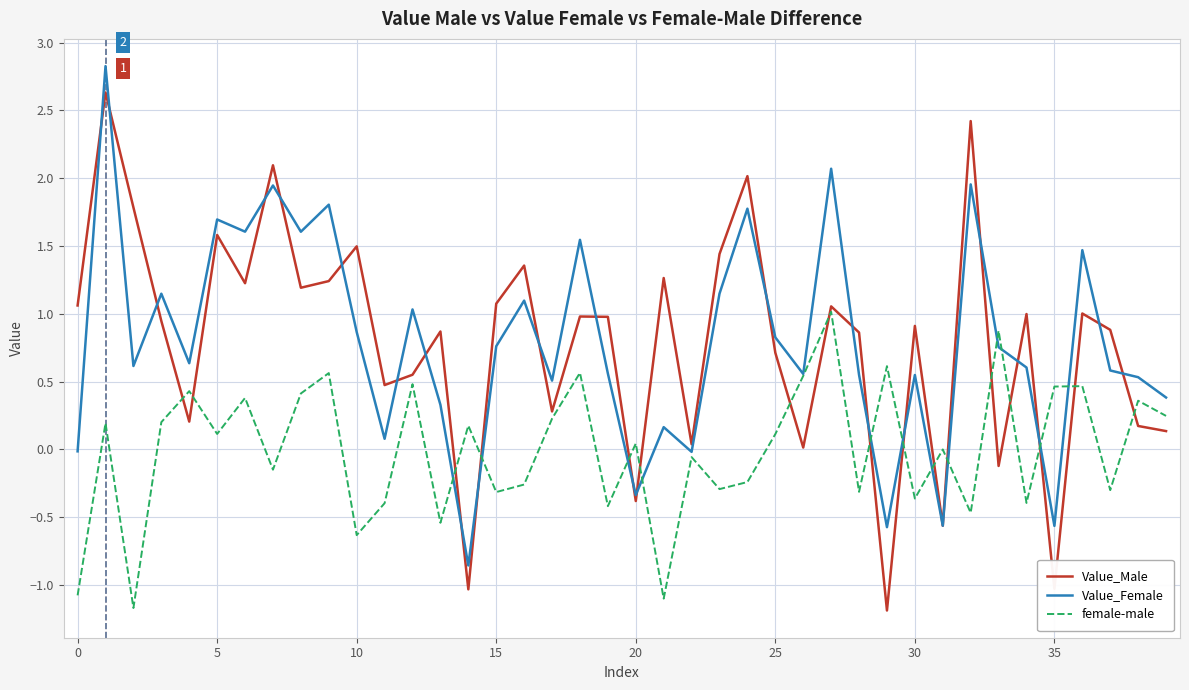

Rank the series by their maximum value, from highest to lowest.

Value_Female, Value_Male, female-male